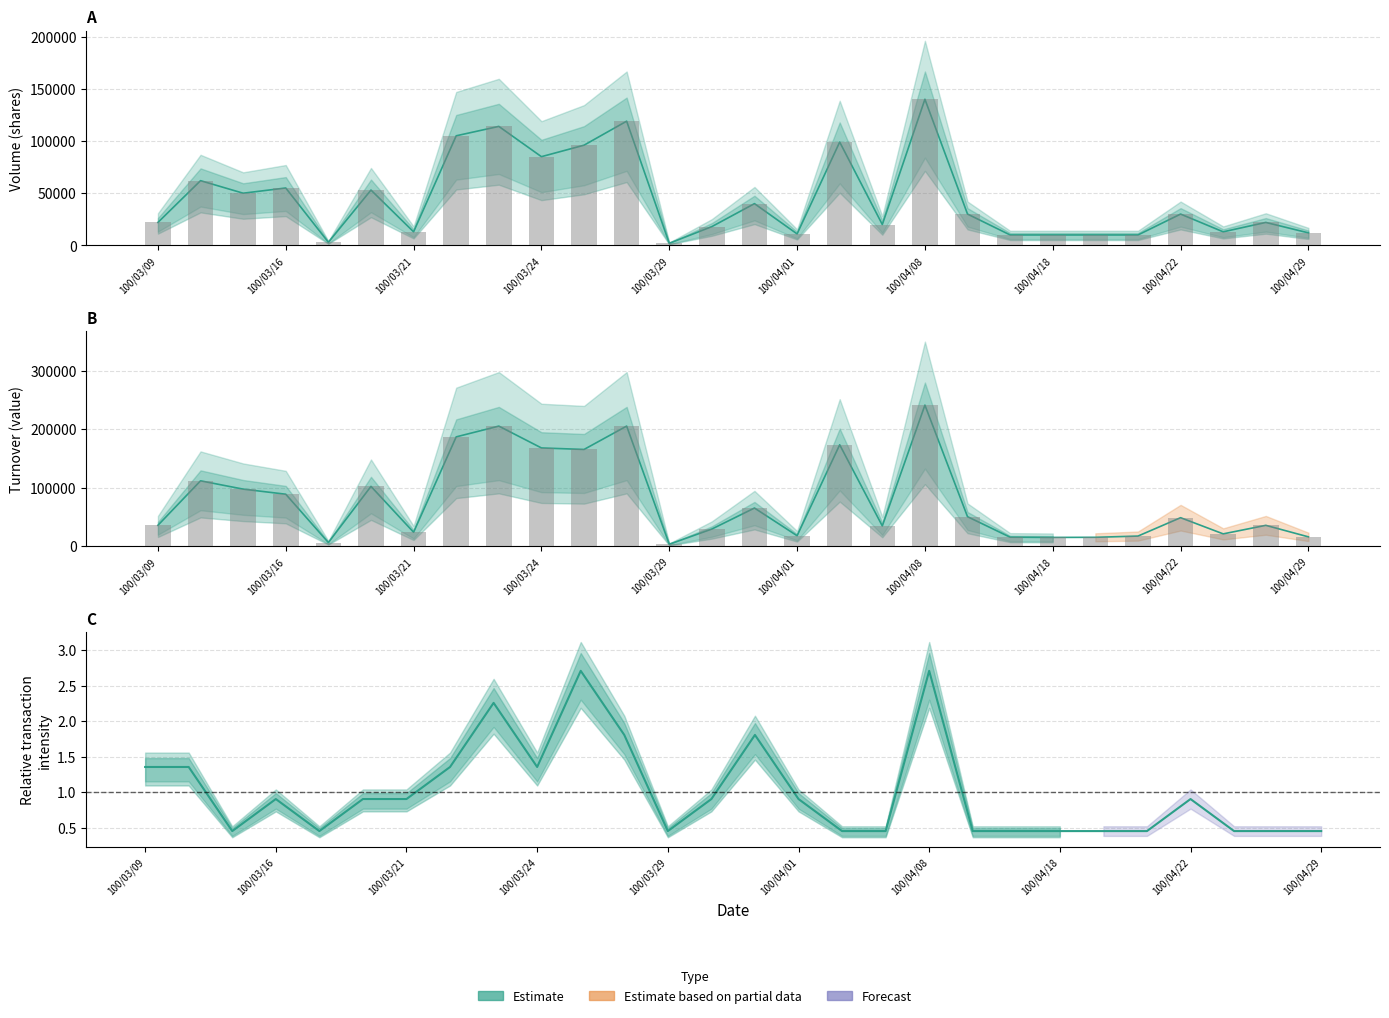

Which category has the highest value across all series?

100/04/08